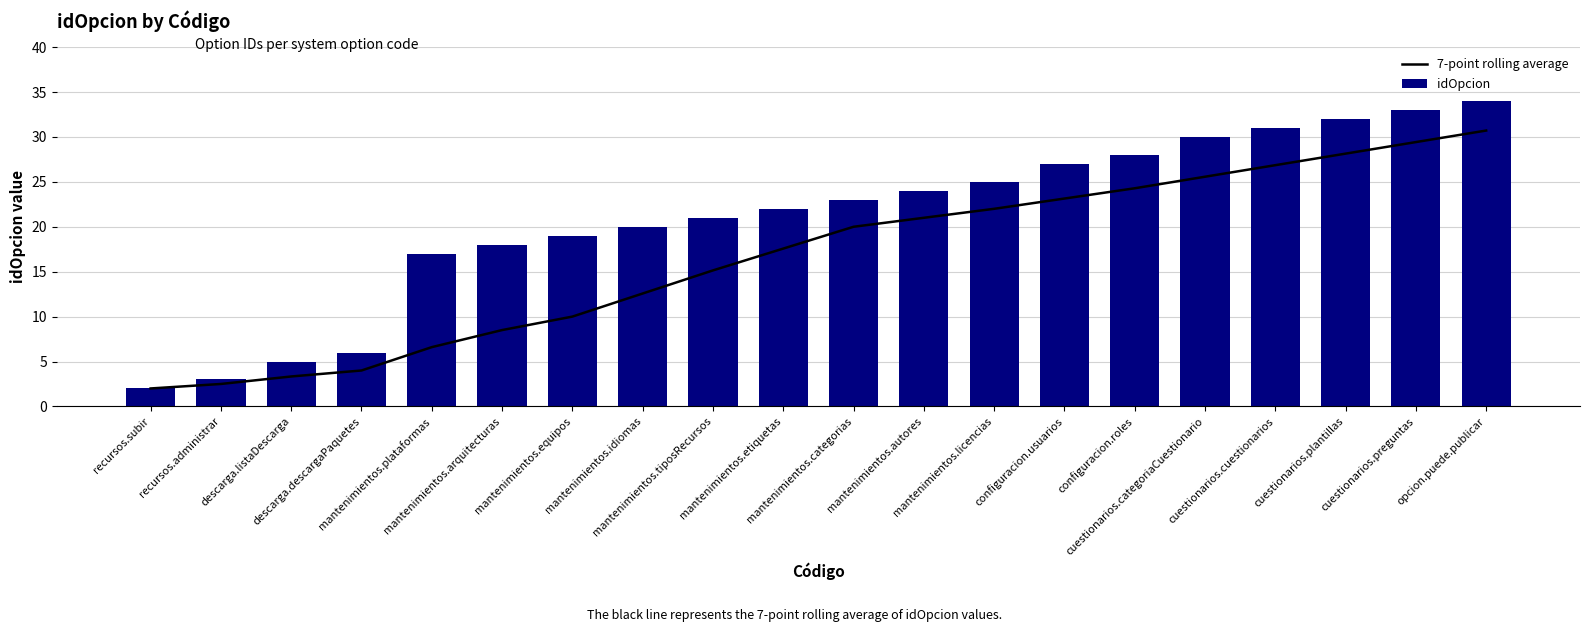

What is the lowest value of the 7-point rolling average series?

2.0